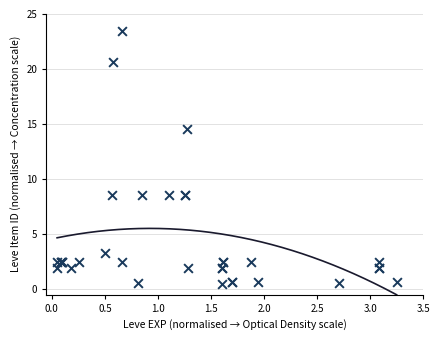

What Y value in the scatter plot is closest to 12?

14.6